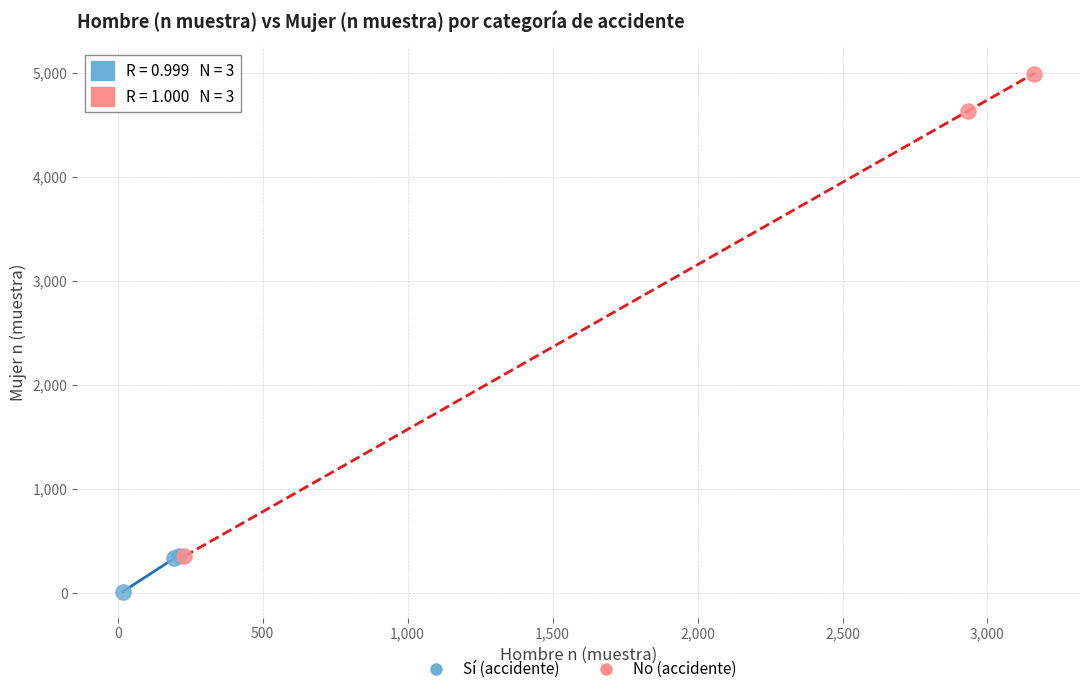

Which series has the largest Y range (max minus min)?

No (accidente)